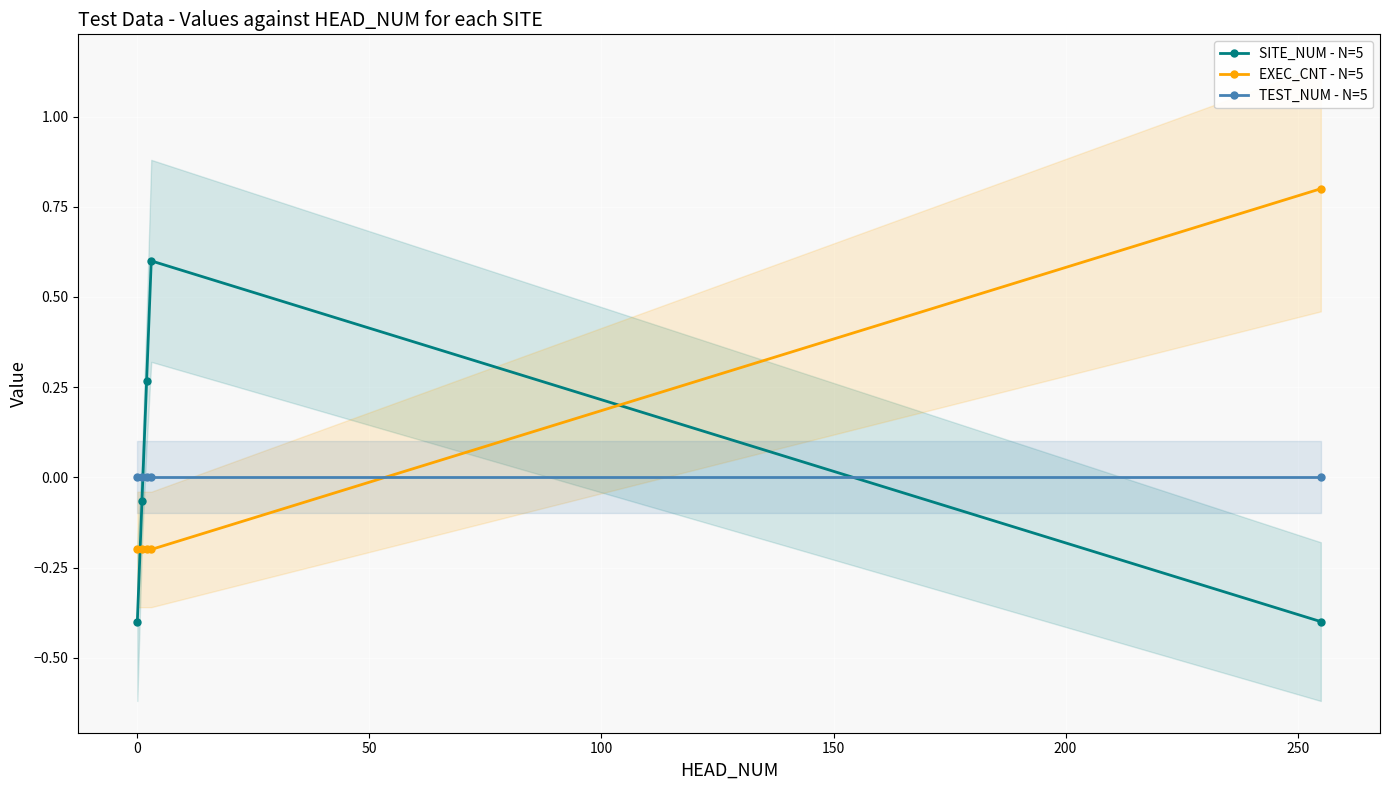

What is the value of the SITE_NUM - N=5 point at the 4th from the left?

0.6